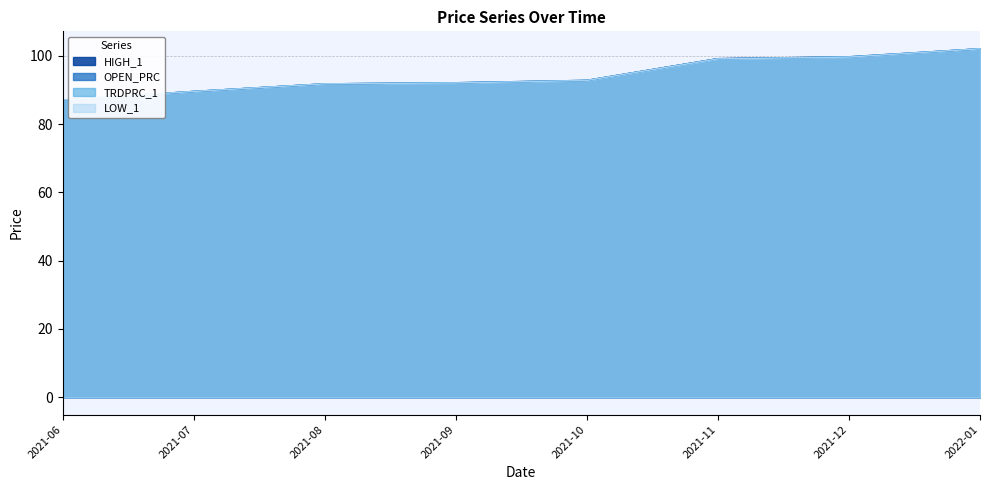

What are all the series names shown in the legend?

HIGH_1, OPEN_PRC, TRDPRC_1, LOW_1